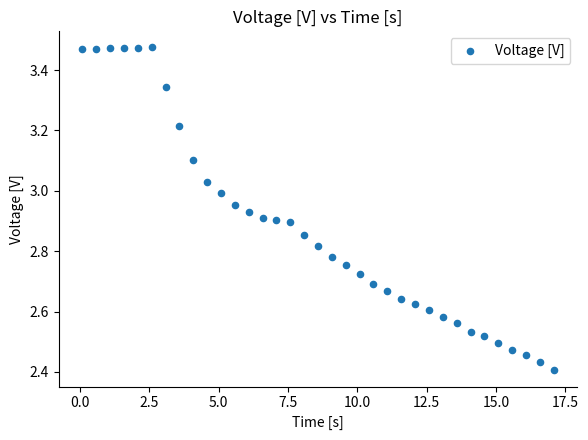

What is the range of X values (max minus min)?

17.0